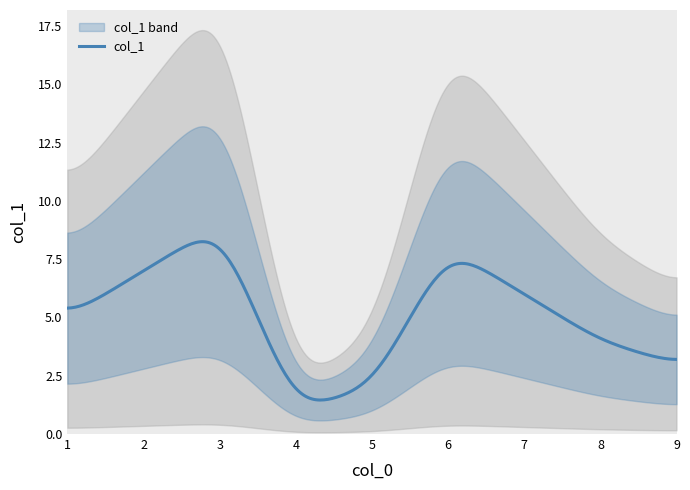

Rank the categories by value from lowest to highest.

4, 5, 9, 8, 1, 7, 2, 6, 3